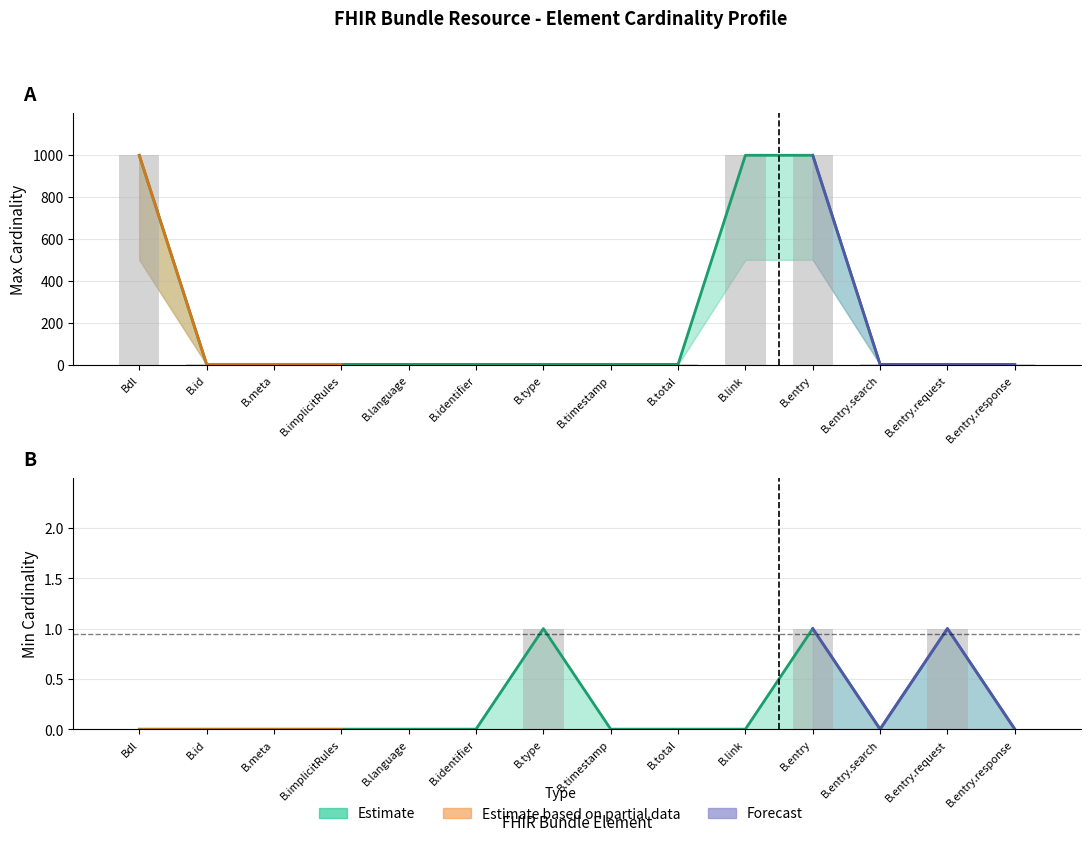

Reading right to left, what are all the values shown in this chart?

Max Cardinality: B.entry.response=1	B.entry.request=1	B.entry.search=1	B.entry=999	B.link=999	B.total=1	B.timestamp=1	B.type=1	B.identifier=1	B.language=1	B.implicitRules=1	B.meta=1	B.id=1	Bdl=999
Min Cardinality: B.entry.response=0	B.entry.request=1	B.entry.search=0	B.entry=1	B.link=0	B.total=0	B.timestamp=0	B.type=1	B.identifier=0	B.language=0	B.implicitRules=0	B.meta=0	B.id=0	Bdl=0